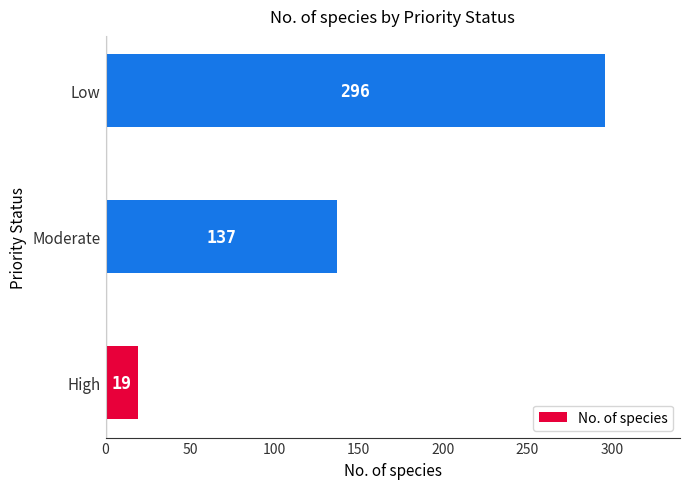

List the labels in order of value, smallest first.

High, Moderate, Low